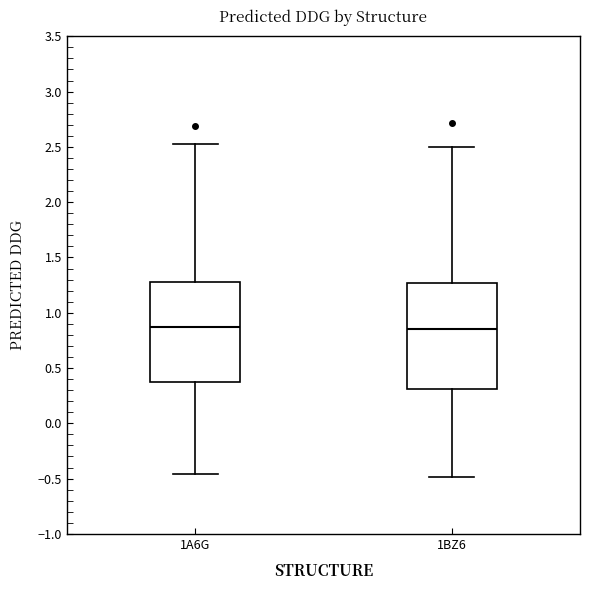

Reading left to right, transcribe this box plot: for each box, give where its median line is, the range the box spans, and where its two whiskers end, as read against the y-axis. The values are not printed on the chart, so give them approximately, as read against the axis.

1A6G: median 0.85, box 0.40 to 1.30, whiskers -0.45 to 2.55
1BZ6: median 0.85, box 0.30 to 1.25, whiskers -0.50 to 2.50